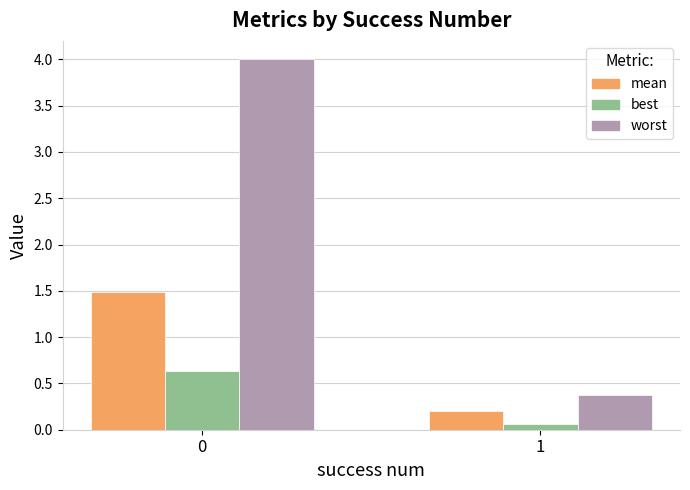

How many bars are there in total?

6